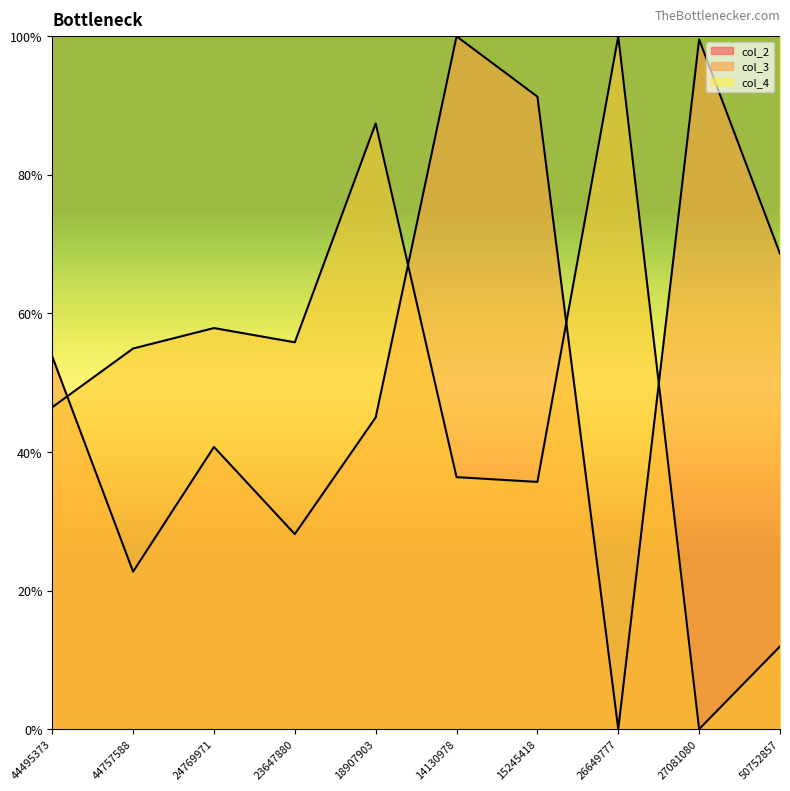

How many values in col_3 are above zero?

9